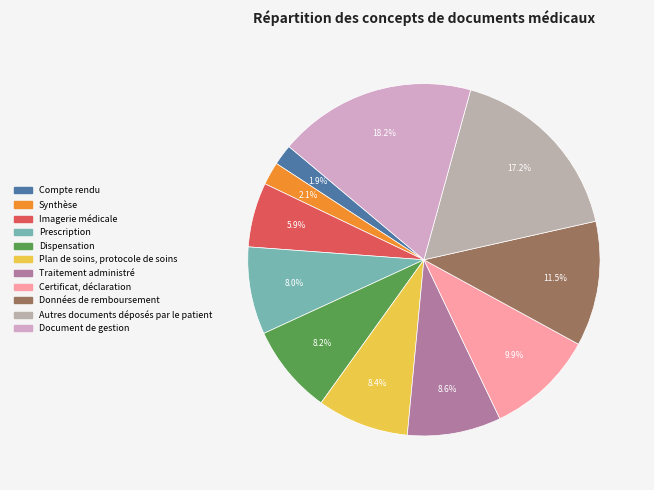

The Imagerie médicale slice represents 6% of the pie. True or false?

True